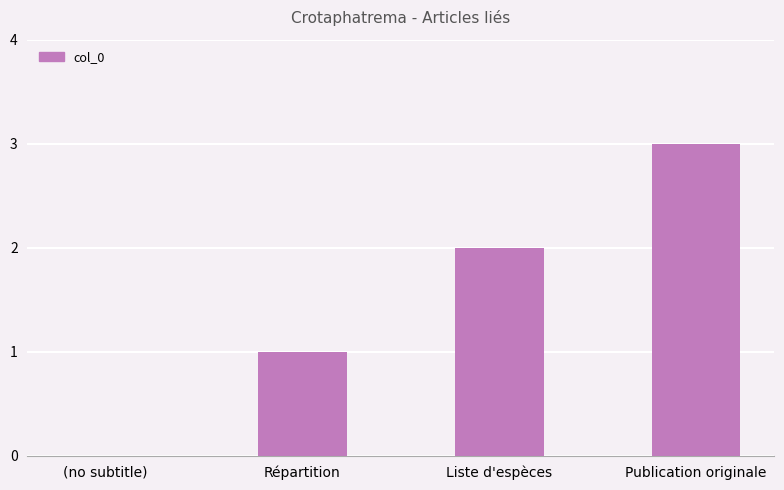

What is the sum of all values?

6